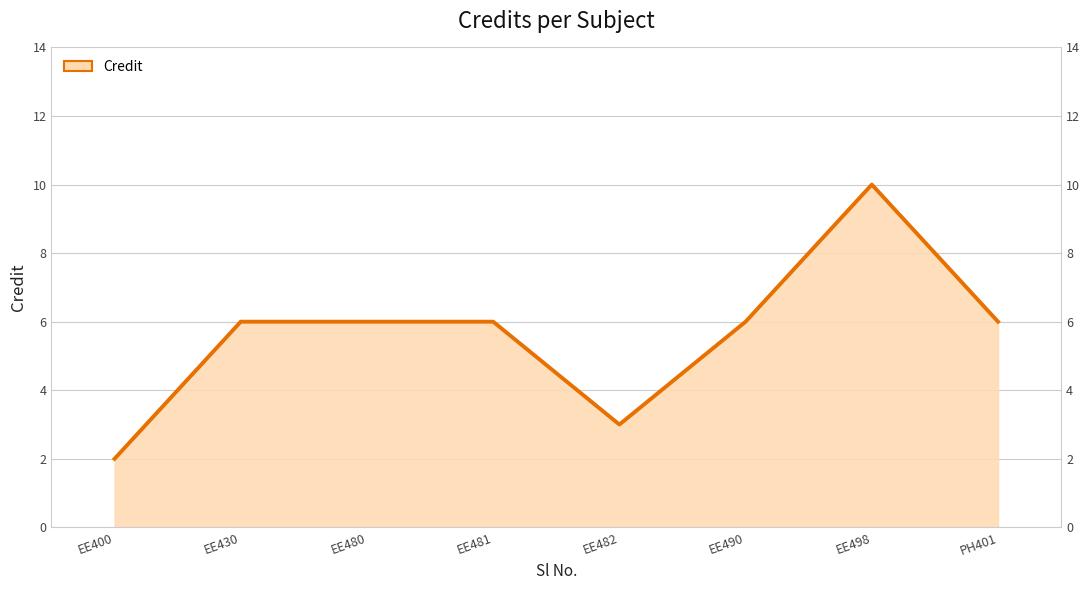

What is the difference between the second highest and minimum values?

4